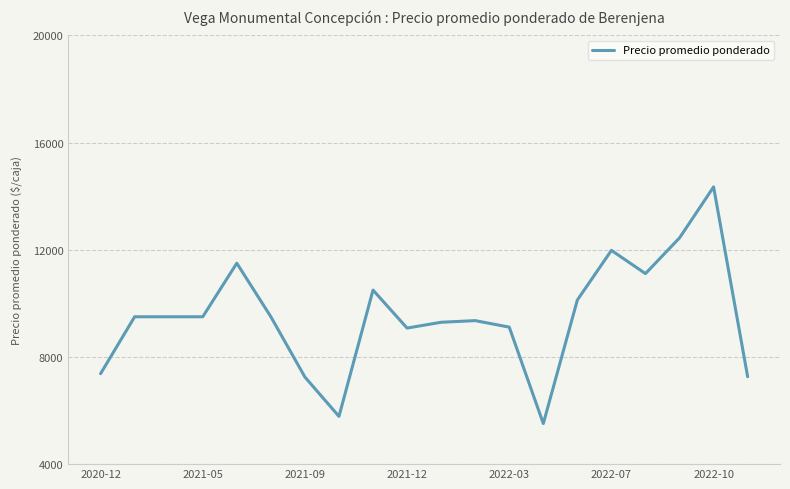

What is the difference between the maximum and minimum values?

8831